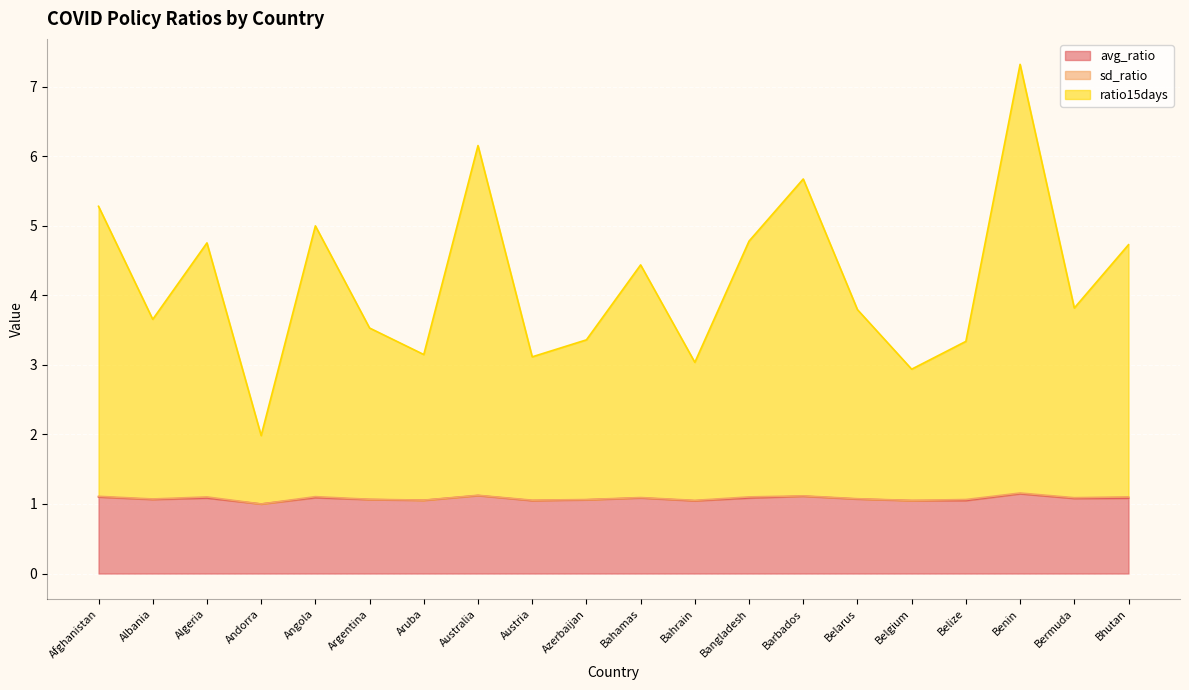

The avg_ratio series shows 0.6 at Australia. True or false?

False